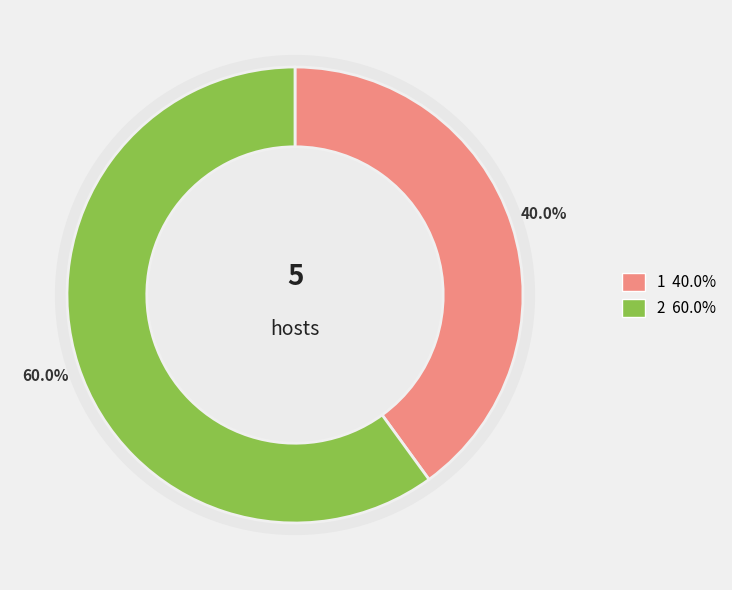

Does 1 account for over 50% of the chart?

No